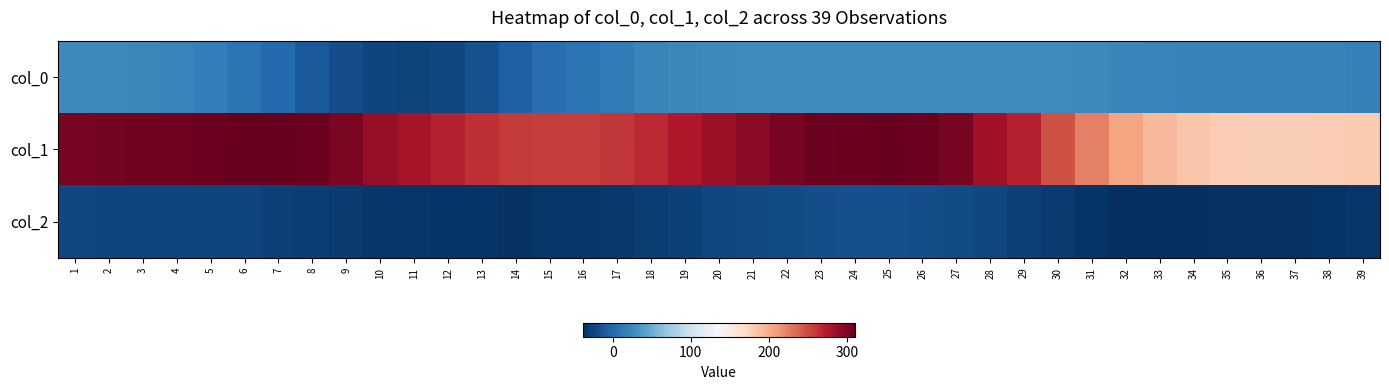

Reading right to left, transcribe all the data shown in this chart.

col_0: 39=19.0	38=19.4	37=19.7	36=20.0	35=20.1	34=20.3	33=20.7	32=22.6	31=25.0	30=26.3	29=26.5	28=26.2	27=26.8	26=27.2	25=27.2	24=27.2	23=27.0	22=26.9	21=26.3	20=25.8	19=24.1	18=20.5	17=14.9	16=8.3	15=2.9	14=-6.3	13=-15.3	12=-22.3	11=-25.1	10=-24.2	9=-19.0	8=-9.7	7=0.6	6=9.3	5=17.2	4=21.6	3=23.8	2=25.3	1=25.9
col_1: 39=181.2	38=179.8	37=179.1	36=179.7	35=180.8	34=184.8	33=192.6	32=205.4	31=224.4	30=246.6	29=269.8	28=282.0	27=301.8	26=307.6	25=309.5	24=308.8	23=306.5	22=301.5	21=294.1	20=286.5	19=276.4	18=266.6	17=258.8	16=256.1	15=256.3	14=258.4	13=263.2	12=270.4	11=279.6	10=288.6	9=300.1	8=306.9	7=310.5	6=309.4	5=306.8	4=304.6	3=303.7	2=302.6	1=302.2
col_2: 39=-33.5	38=-34.4	37=-35.4	36=-35.9	35=-36.3	34=-37.3	33=-38.1	32=-37.3	31=-35.2	30=-31.0	29=-26.2	28=-22.6	27=-19.1	26=-18.0	25=-17.4	24=-17.5	23=-18.1	22=-19.7	21=-21.2	20=-22.9	19=-26.9	18=-29.7	17=-31.7	16=-33.2	15=-33.9	14=-35.4	13=-35.1	12=-34.5	11=-33.7	10=-32.7	9=-30.8	8=-28.2	7=-26.2	6=-23.7	5=-23.2	4=-23.8	3=-24.0	2=-23.6	1=-23.0